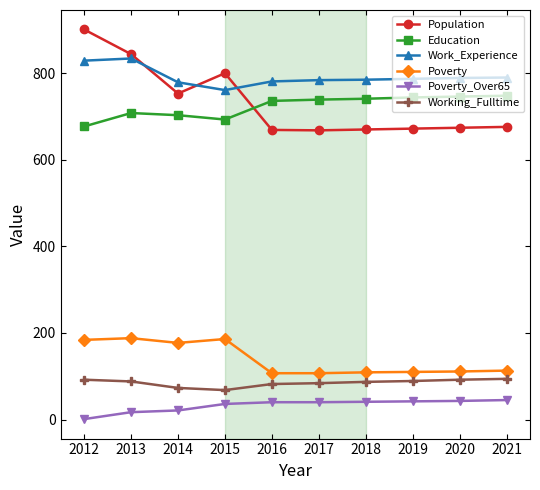

Is the value of Work_Experience at 2018 greater than the value of Working_Fulltime at 2019?

Yes